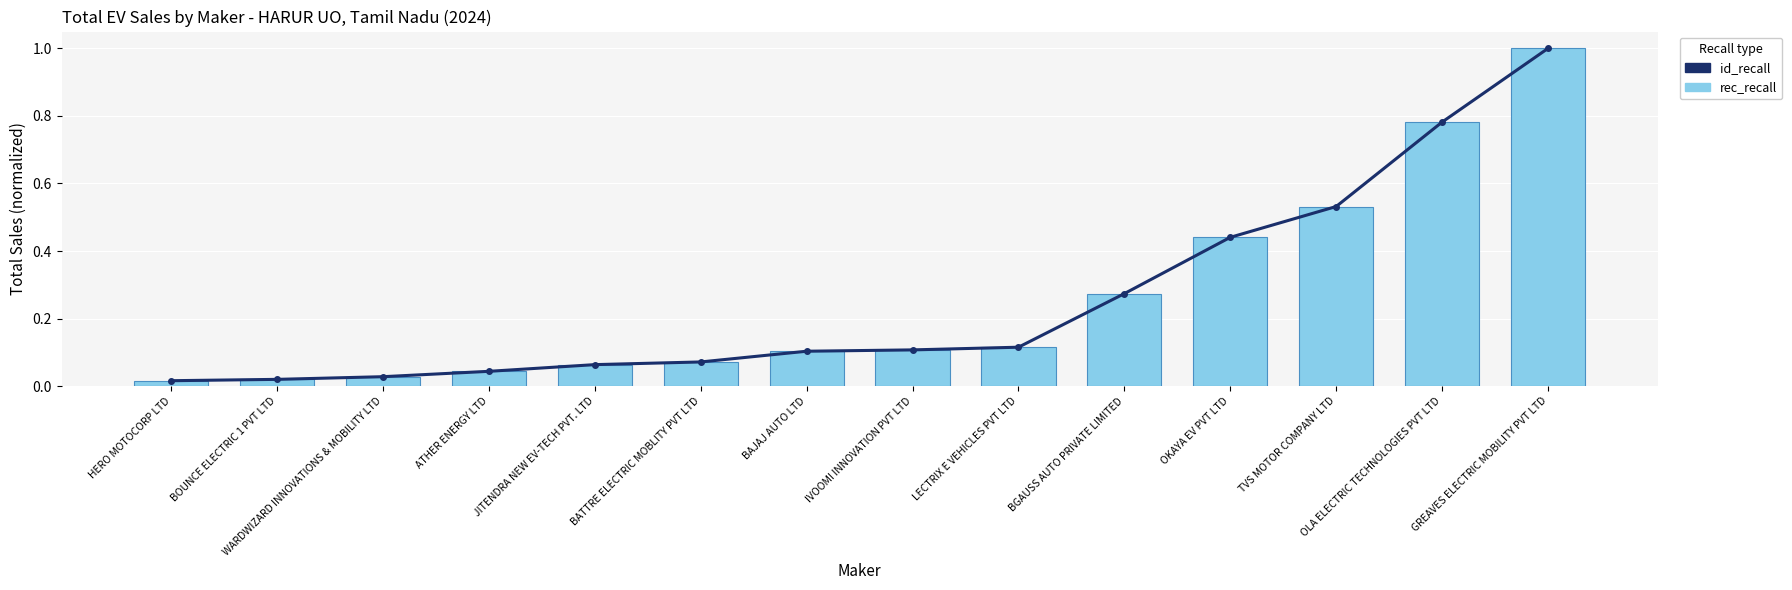

What is the label of the 8th bar from the left?

IVOOMI INNOVATION PVT LTD